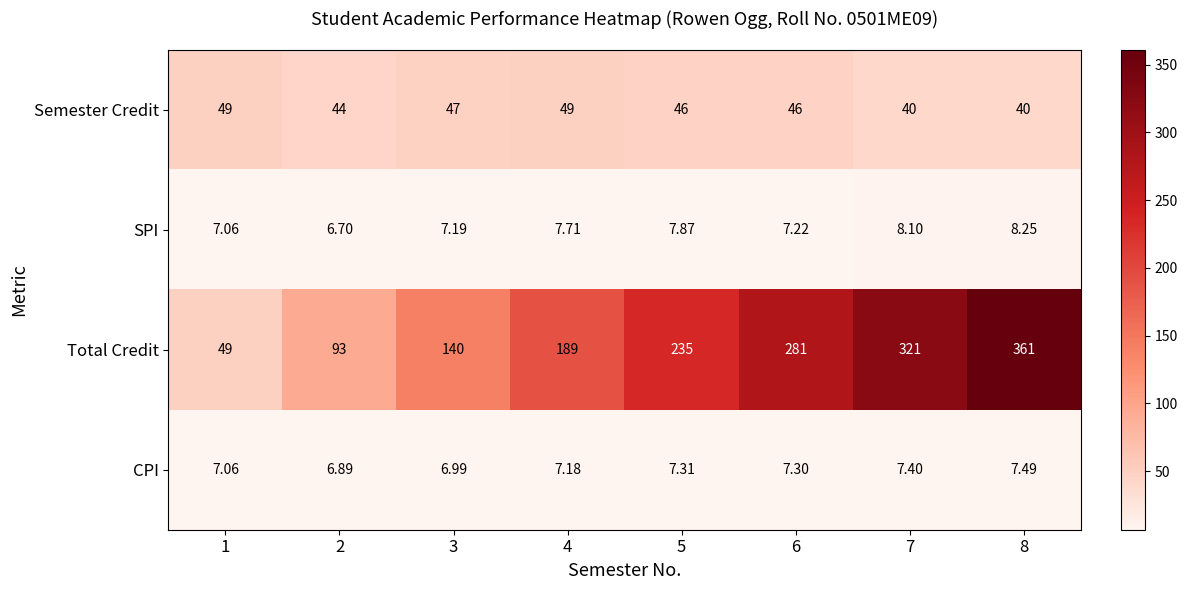

Which series has the largest range (max minus min)?

Total Credit